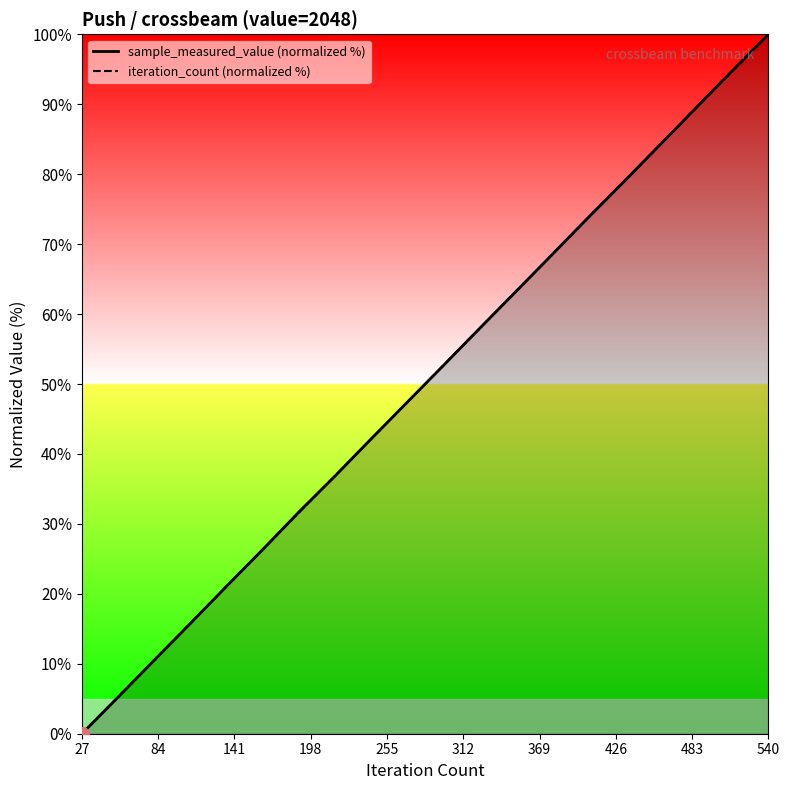

Which series has the largest range (max minus min)?

sample_measured_value (normalized %)